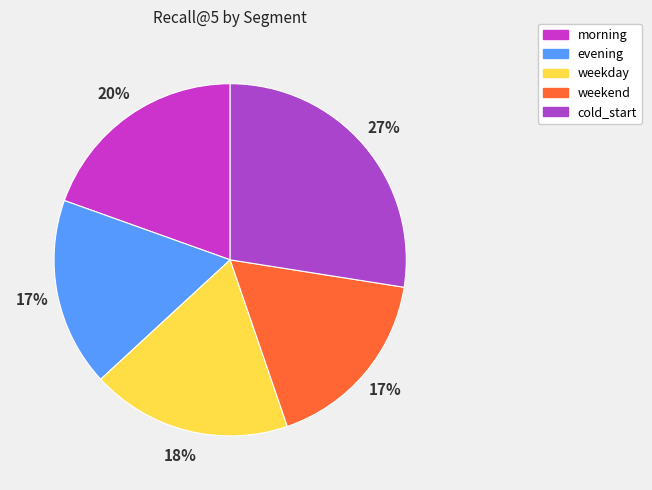

How much of the chart is everything except weekday?

81.6%